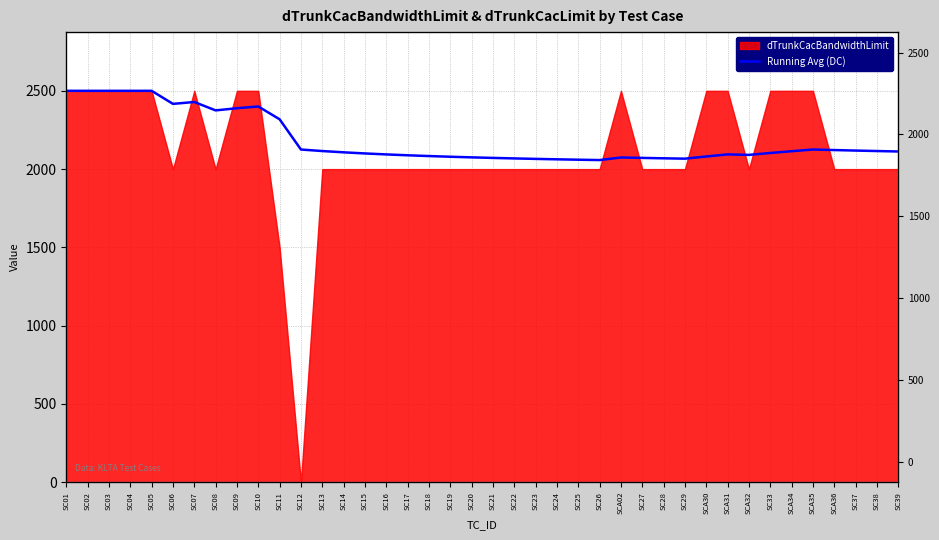

The chart shows a value of 2929.9 at SC28. True or false?

False